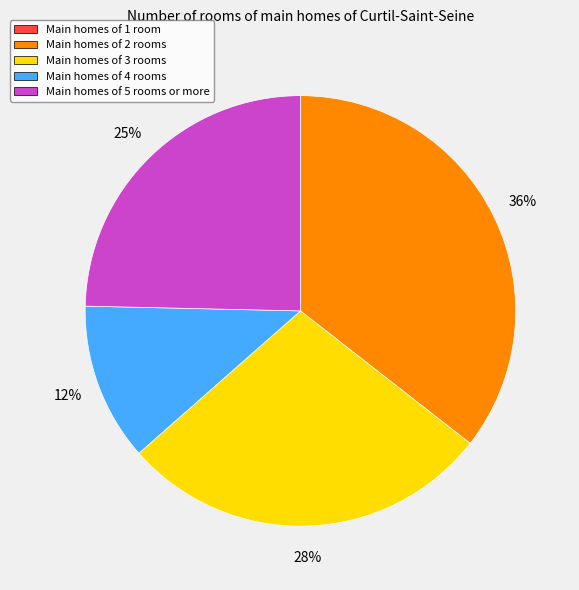

Is there any slice that represents more than half of the pie?

No